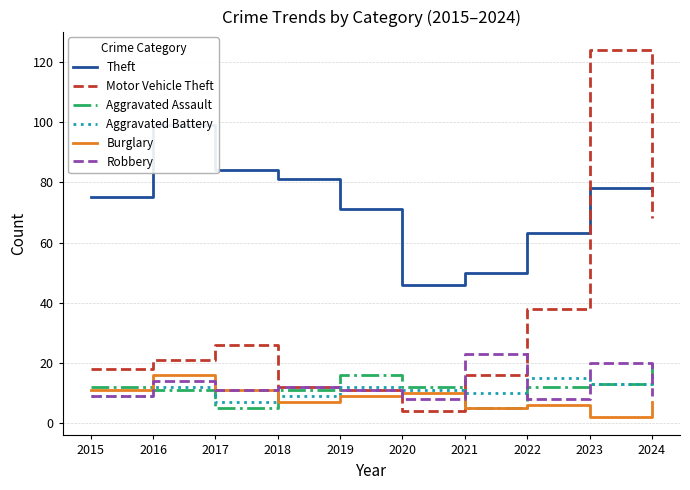

What is the difference between the Robbery values at 2024 and 2023?

11